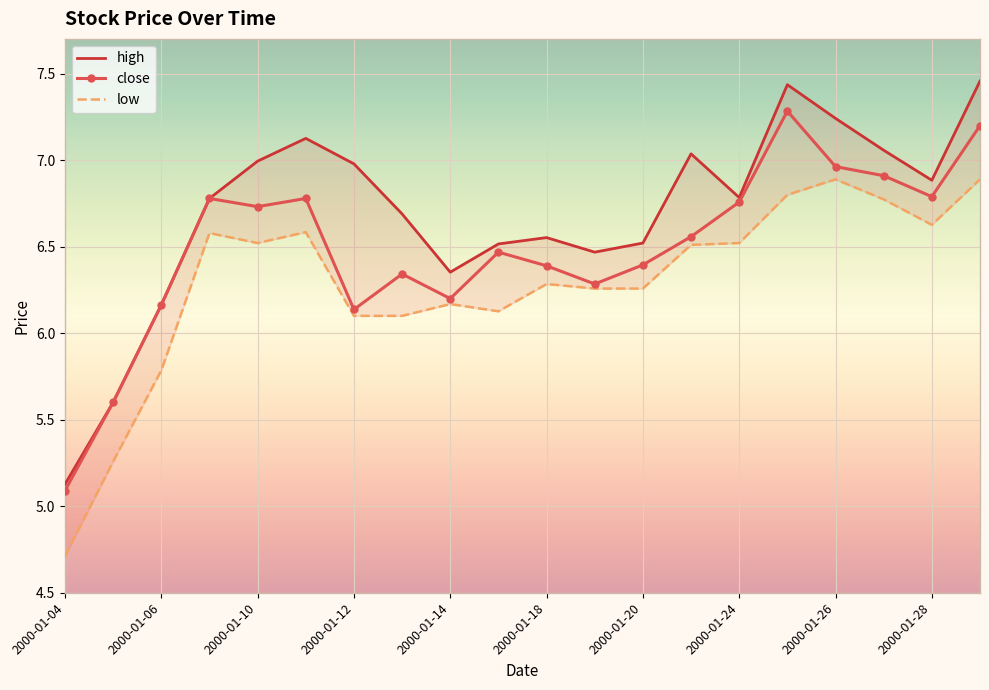

True or false: close has more than 0 interior local peaks.

True